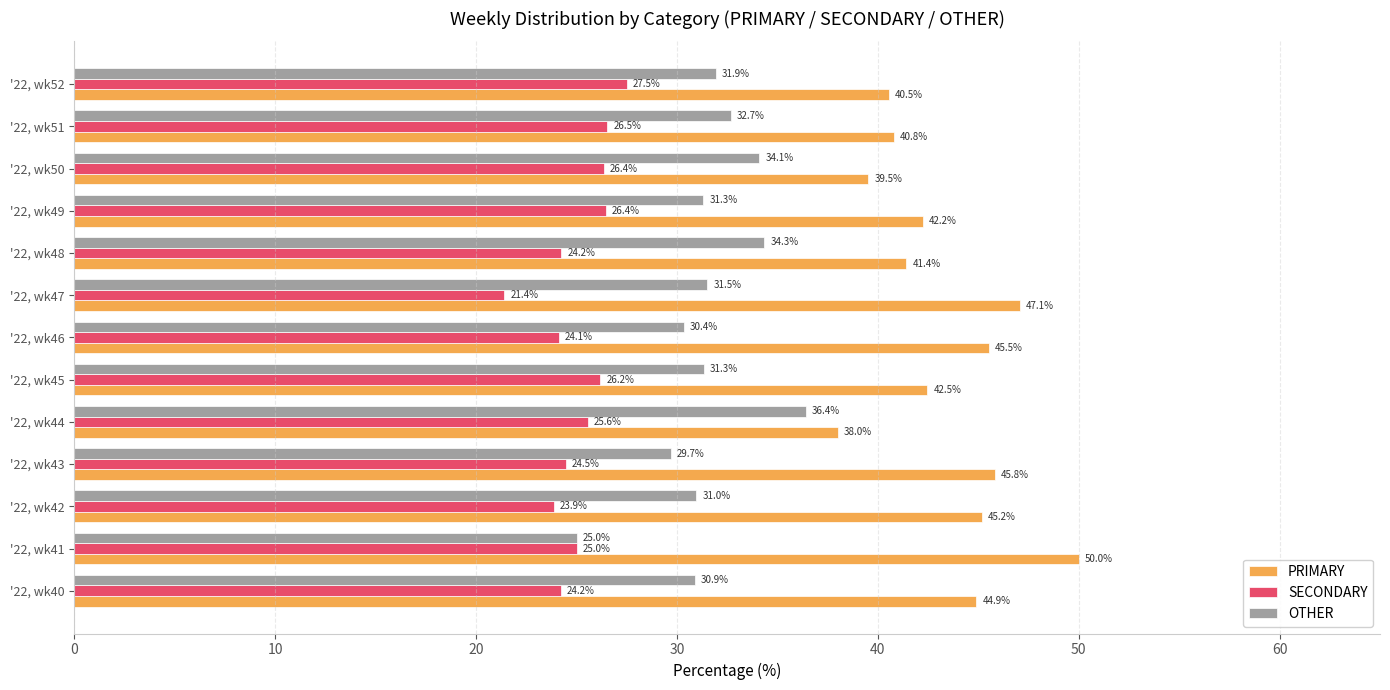

What is the greatest value displayed?

50.0